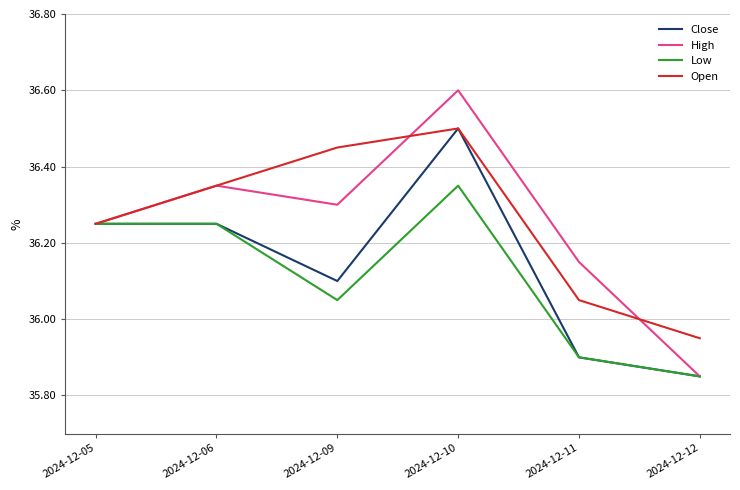

What is the spread (max minus min) of values at 2024-12-09?

0.4